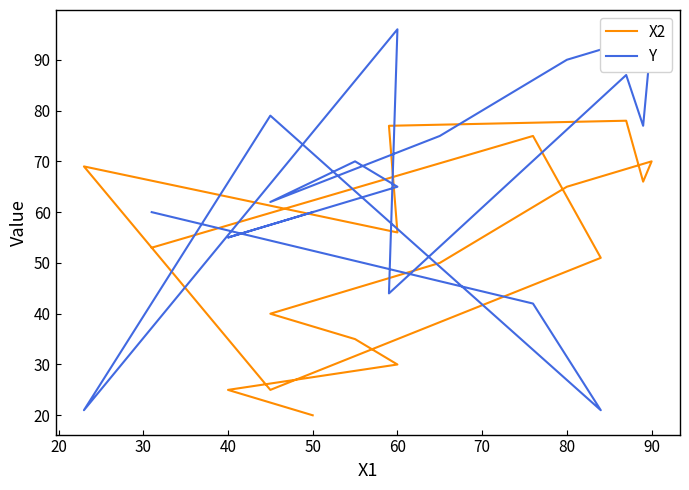

Where does the X2 series first go above 55?

80